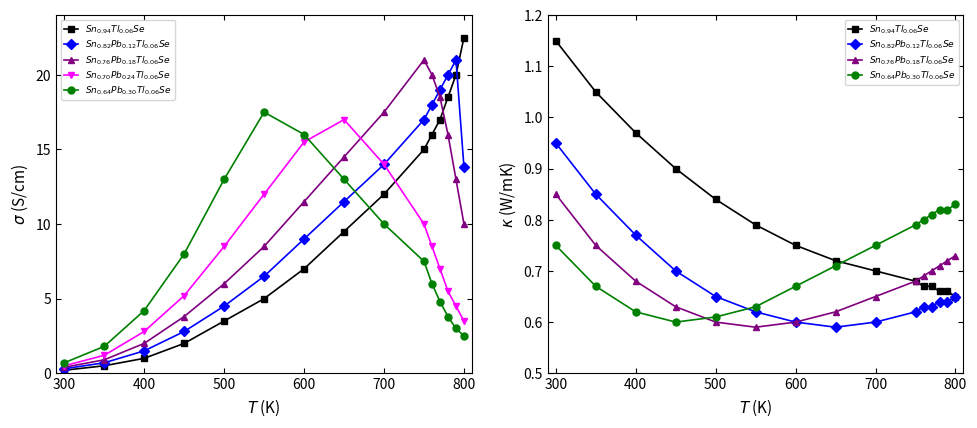

What is the average value of the $Sn_{0.76}Pb_{0.18}Tl_{0.06}Se$ series?

0.7